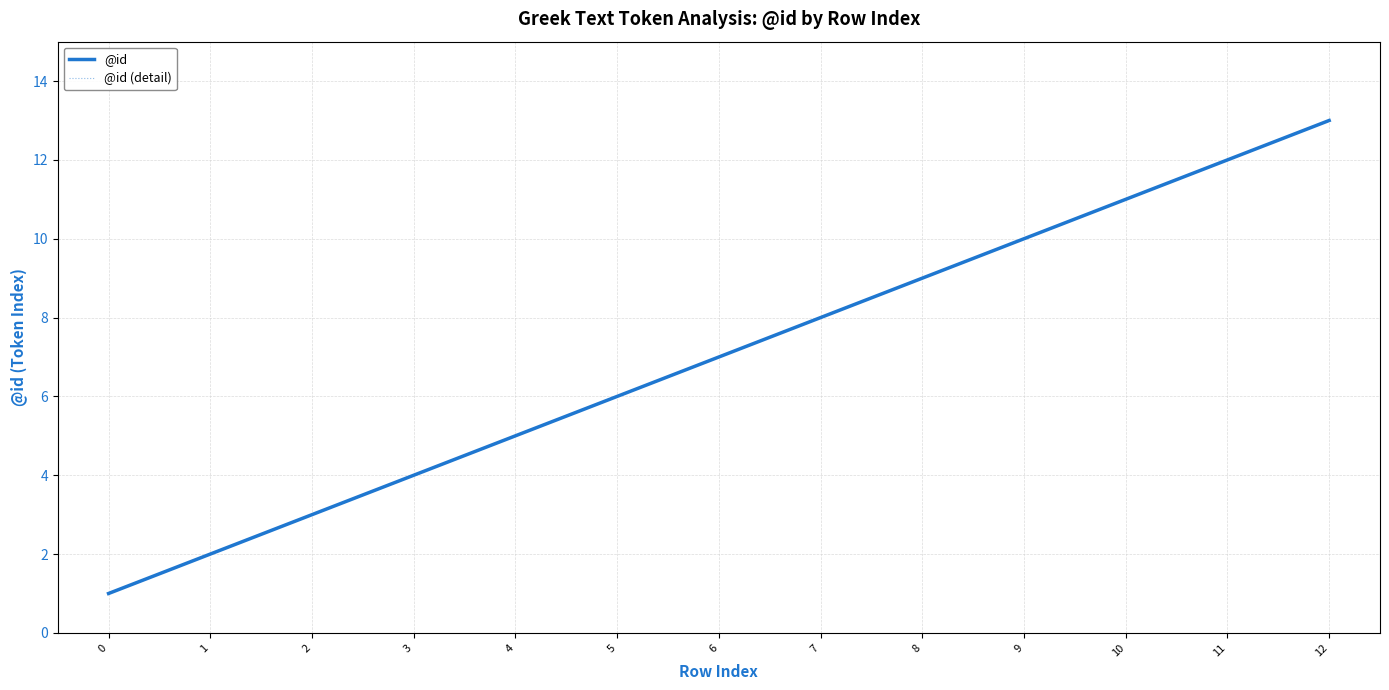

Is this an area chart (filled region under the line)?

No